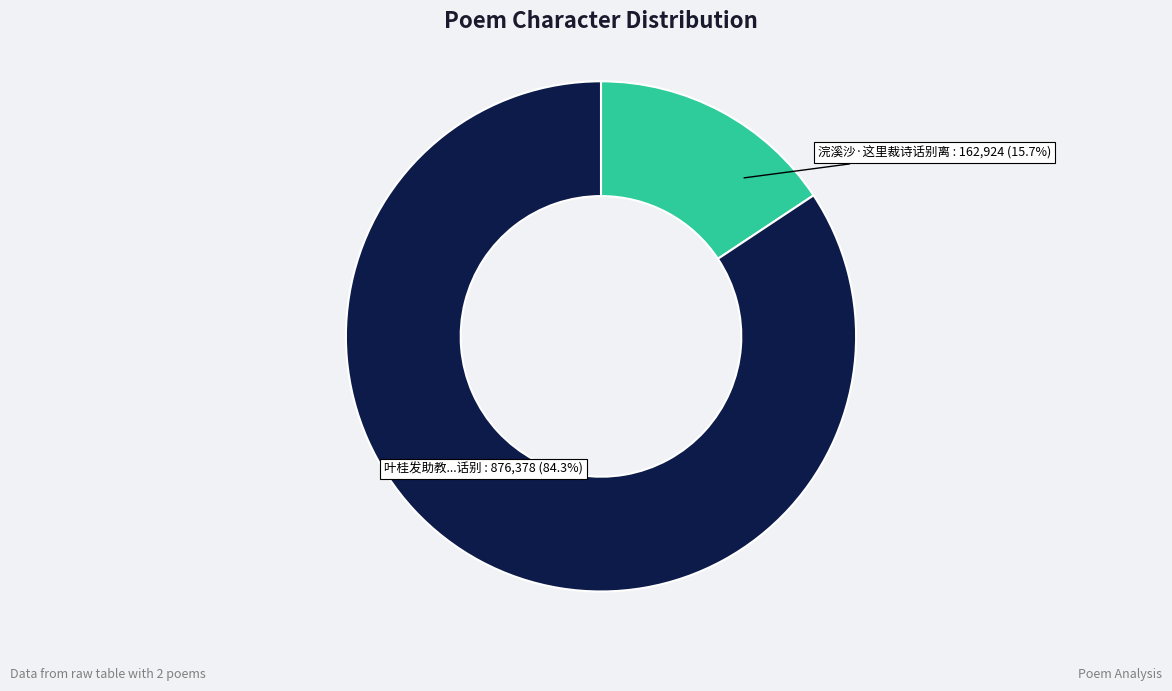

Is there any slice that represents more than half of the pie?

Yes